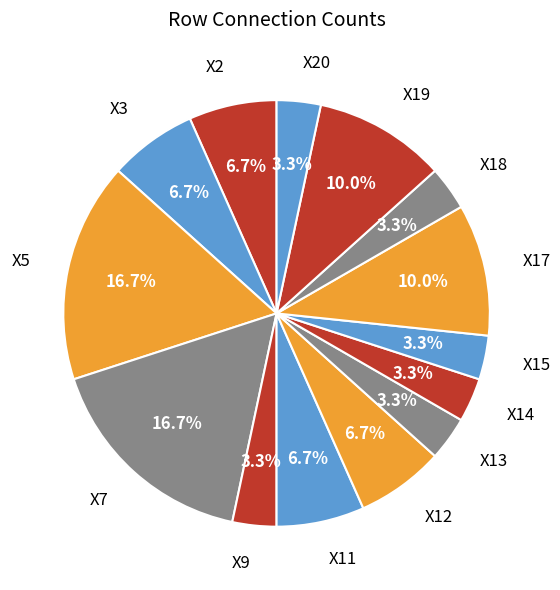

How many slices are in this pie chart?

14